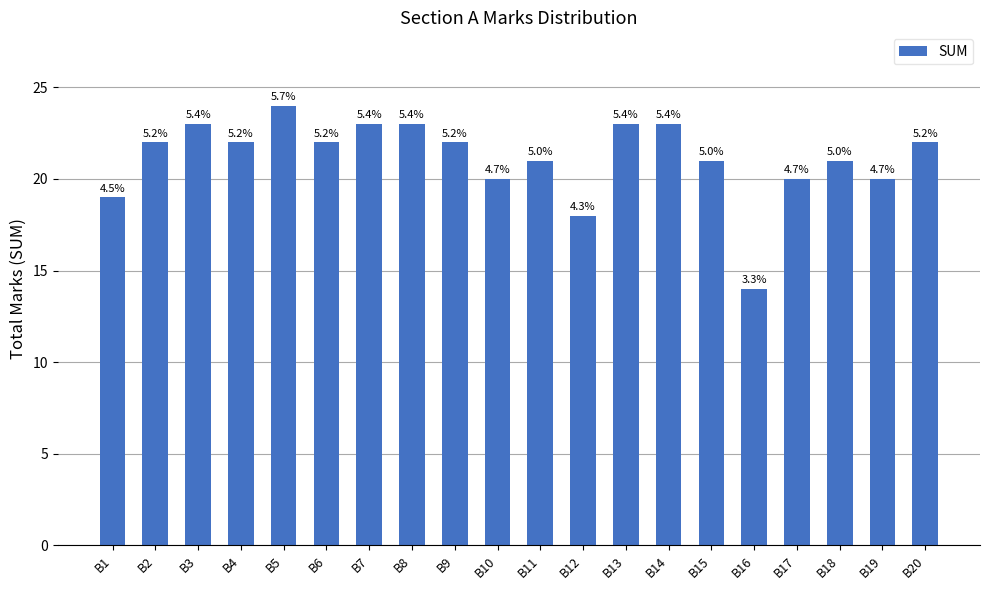

What is the change in value from B12 to B17?

+2